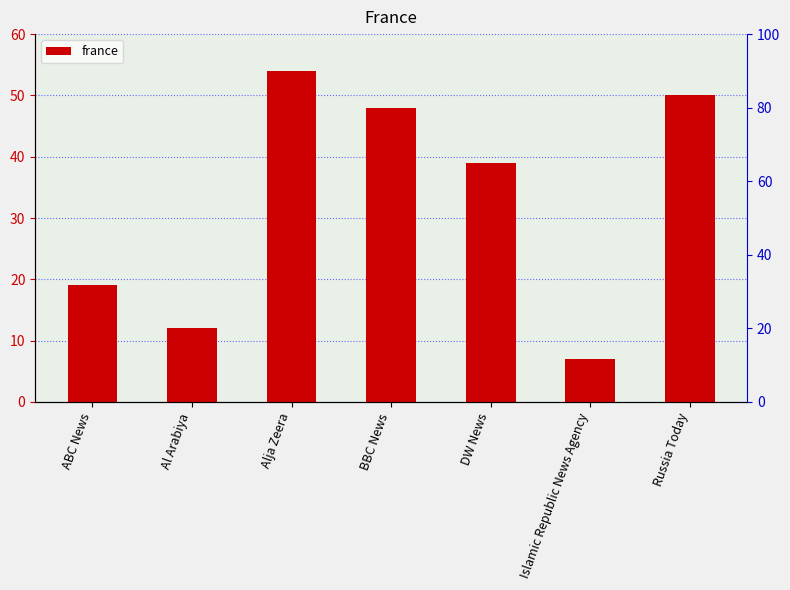

Rank the categories by value from lowest to highest.

Islamic Republic News Agency, Al Arabiya, ABC News, DW News, BBC News, Russia Today, Alja Zeera